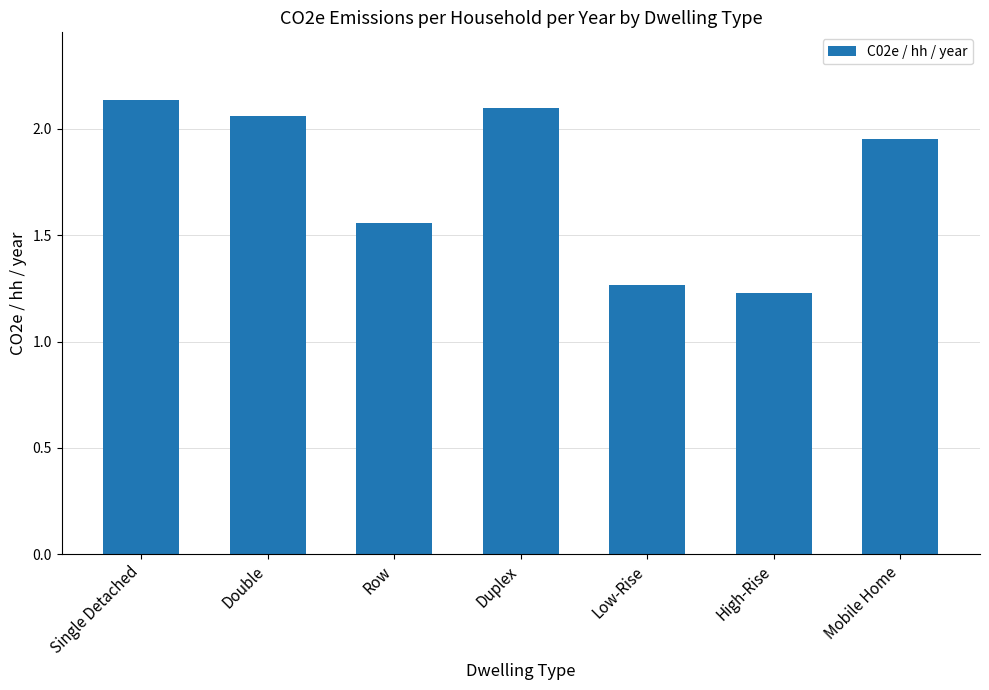

What position from the right is High-Rise?

2